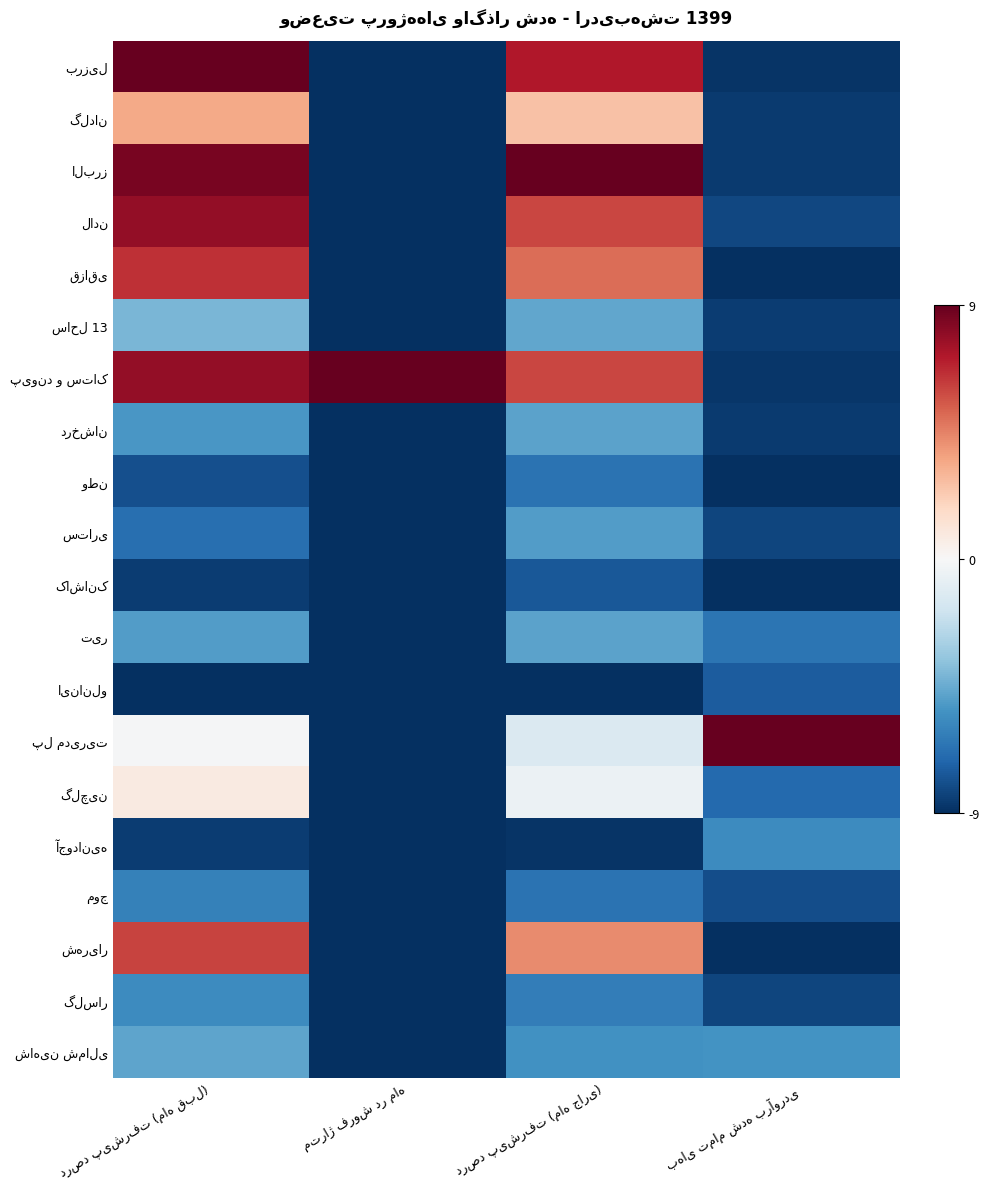

What is the approximate value of برزیل at درصد پیشرفت (ماه قبل)?

9.0